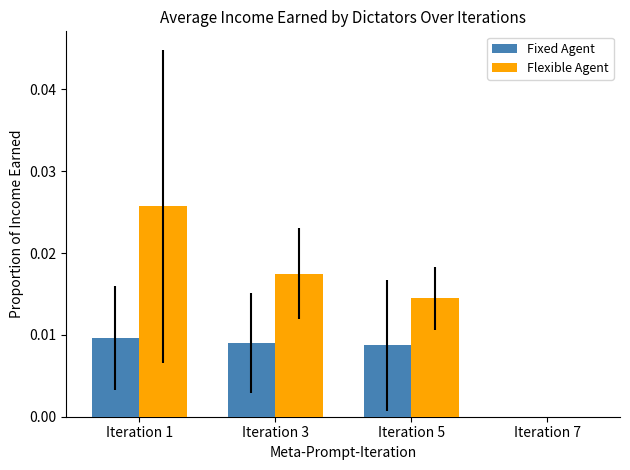

Are the bars grouped side by side (vs. stacked)?

Yes